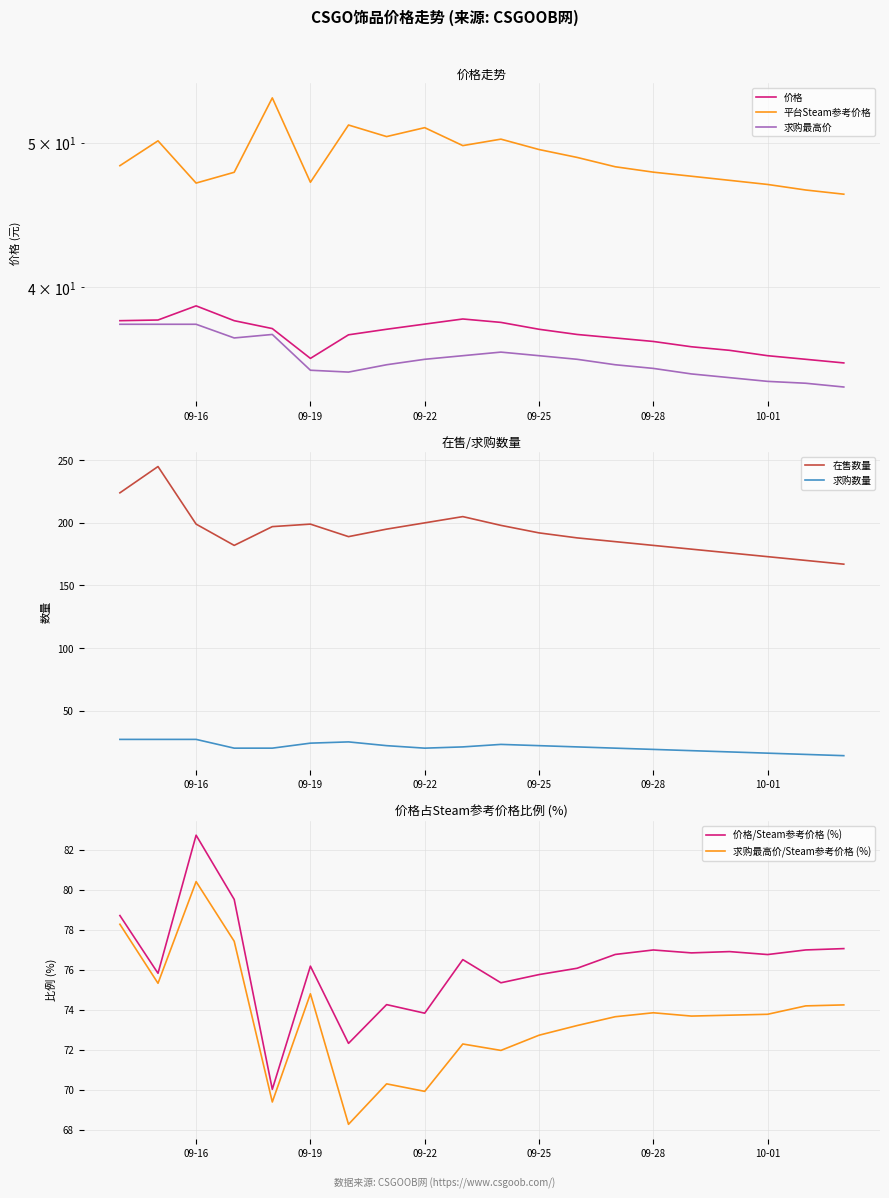

Count the number of data series in this chart.

3